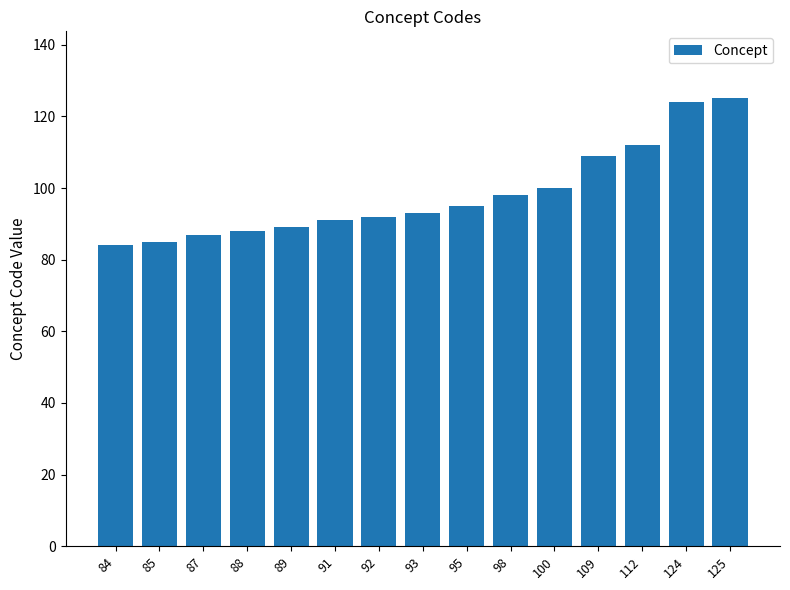

Reading left to right, list all the values displayed in this chart.

84=84	85=85	87=87	88=88	89=89	91=91	92=92	93=93	95=95	98=98	100=100	109=109	112=112	124=124	125=125